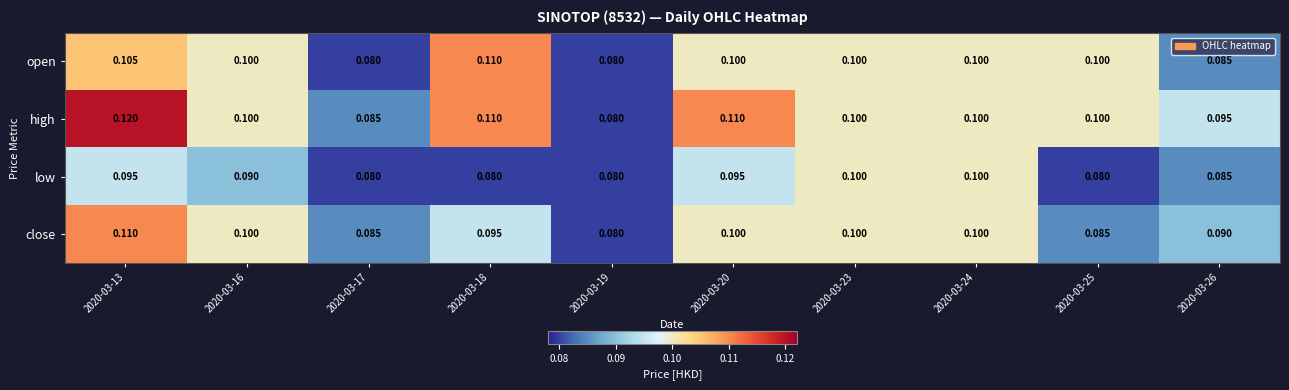

Which series has the largest total across all categories?

high